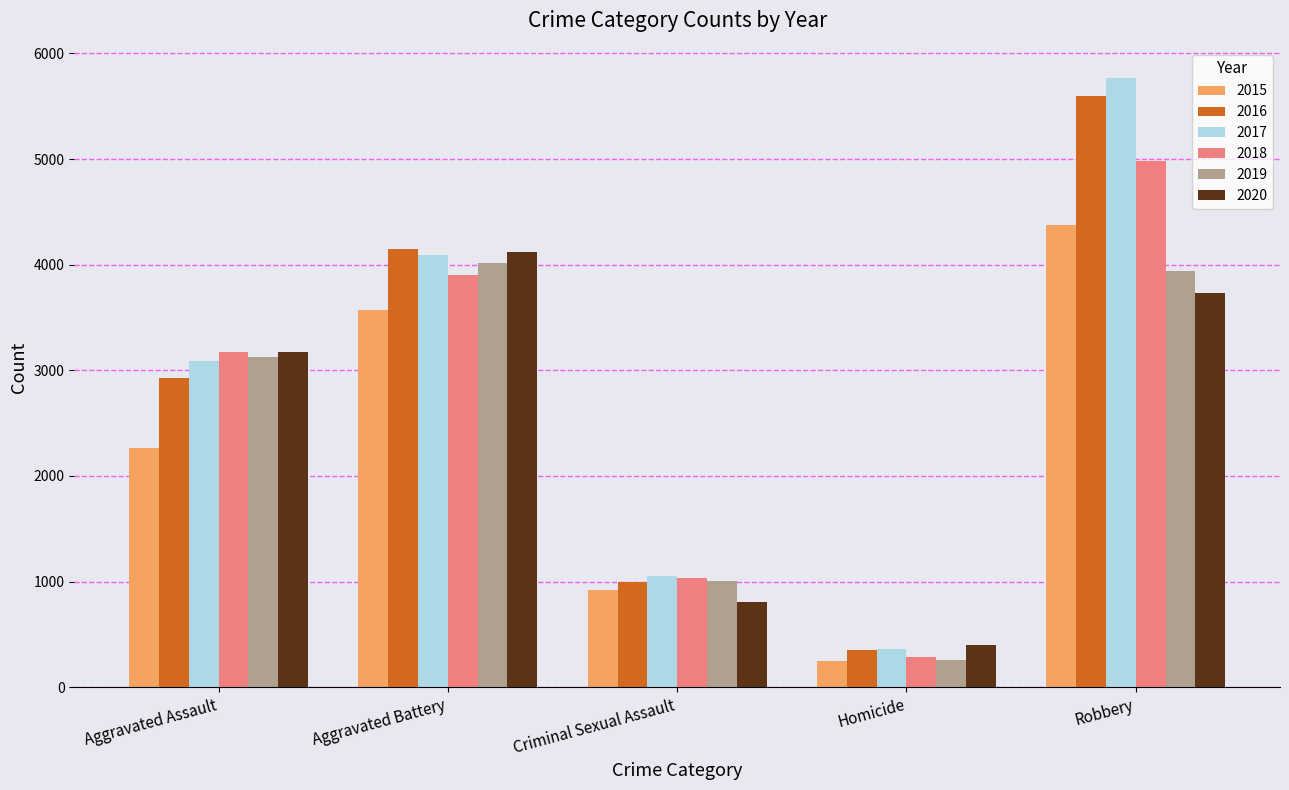

Rank the series by their maximum value, from highest to lowest.

2017, 2016, 2018, 2015, 2020, 2019